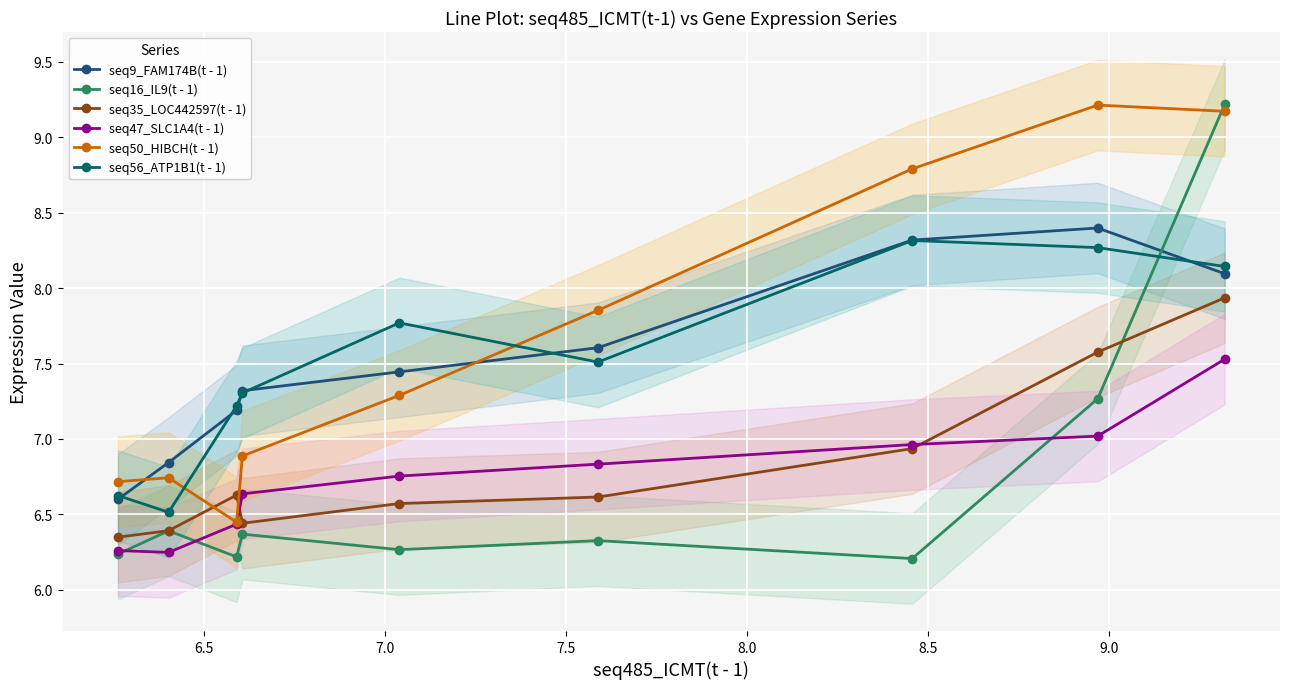

What is the highest value of the seq50_HIBCH(t - 1) series?

9.2